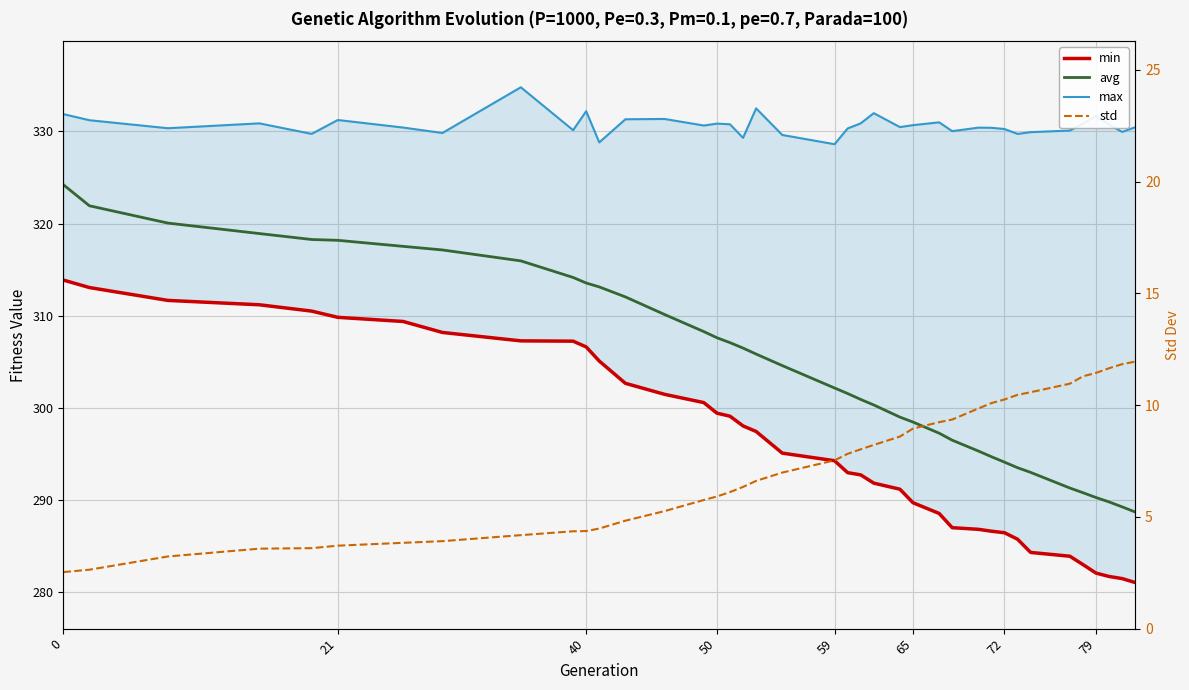

True or false: max and min intersect in this chart.

False